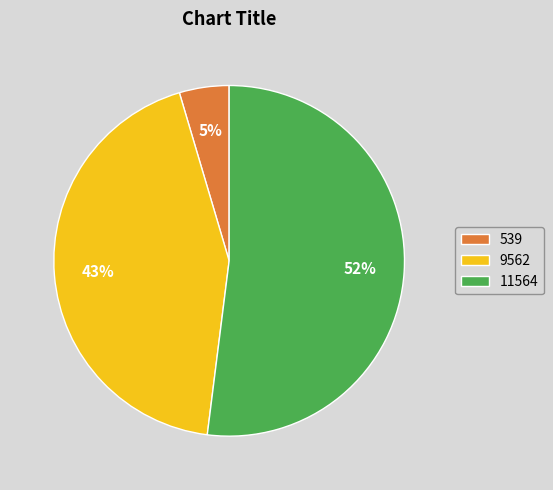

Rank the categories by value from lowest to highest.

539, 9562, 11564